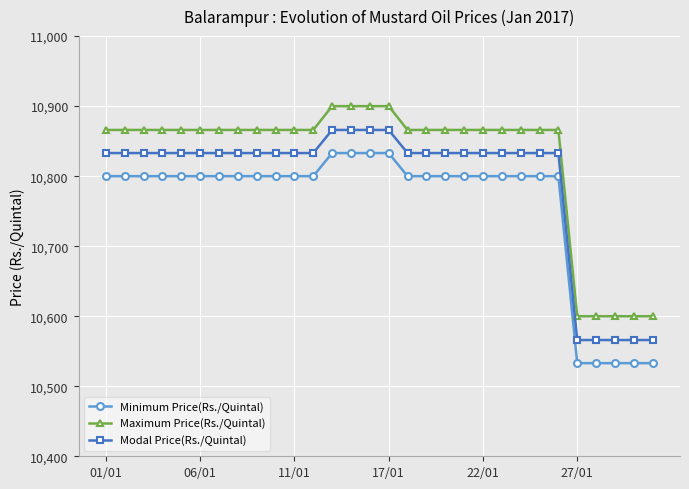

At how many categories does at least one series exceed 10807?

25